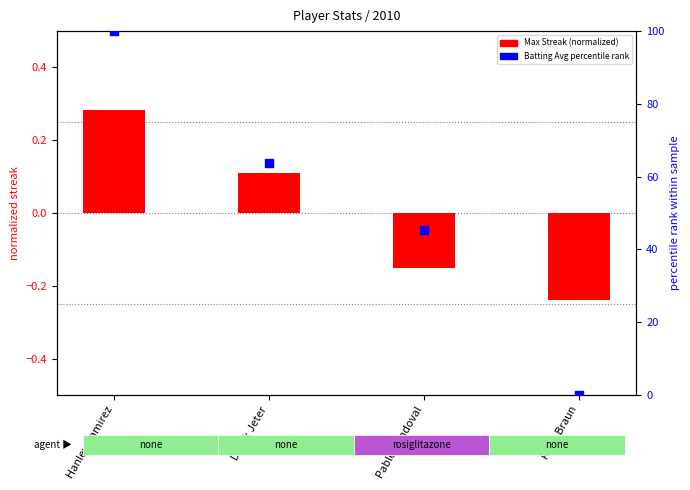

What are all the series names shown in the legend?

Max Streak (normalized), Batting Avg percentile